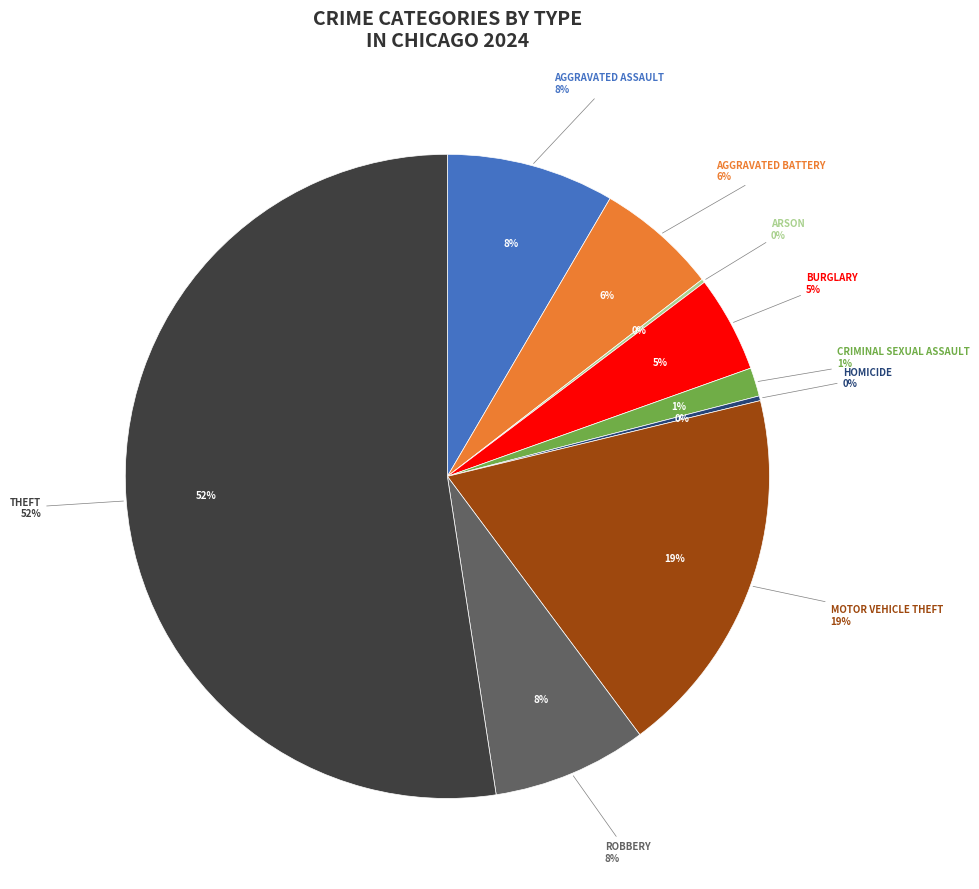

To the nearest percent, what portion does Aggravated Battery represent?

6%